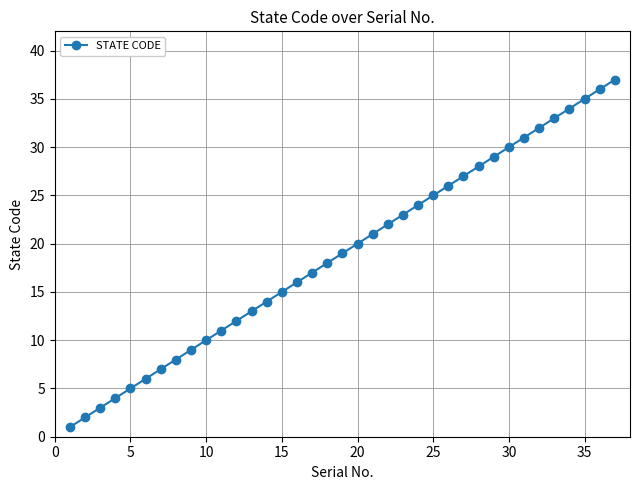

What is the difference between the maximum and minimum values?

36